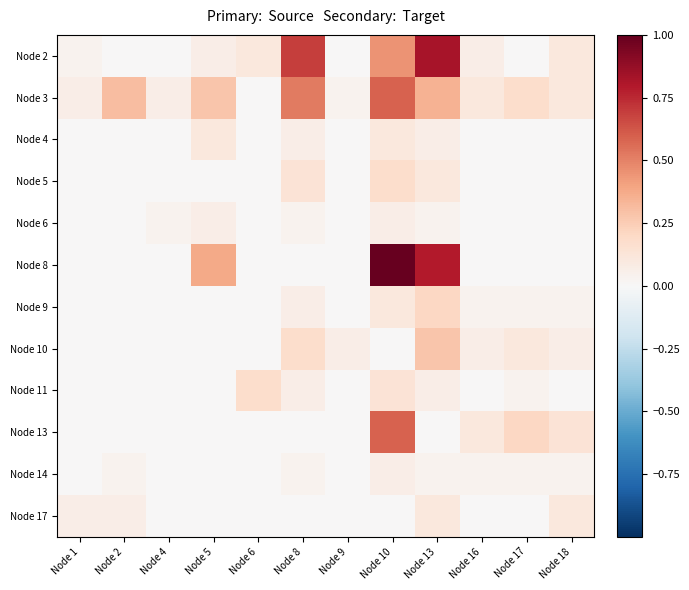

Which series has the widest spread of values?

Node 8